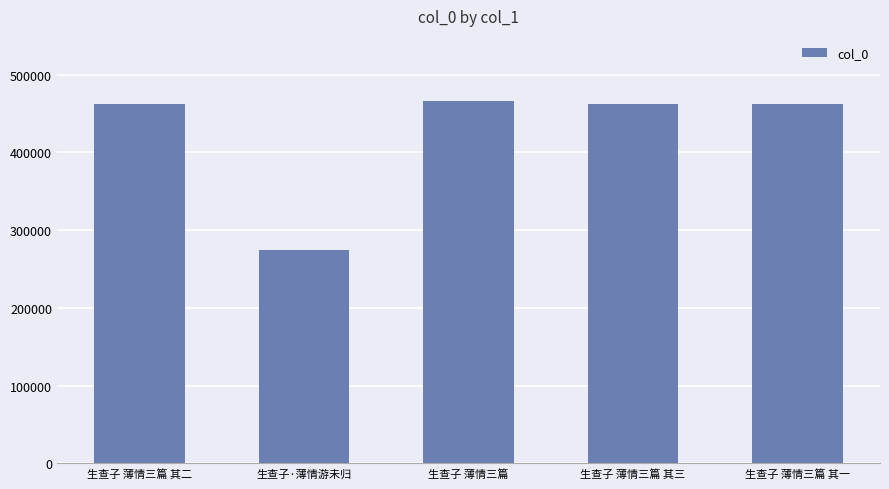

True or false: the data shows 694219 at 生查子 薄情三篇 其一.

False